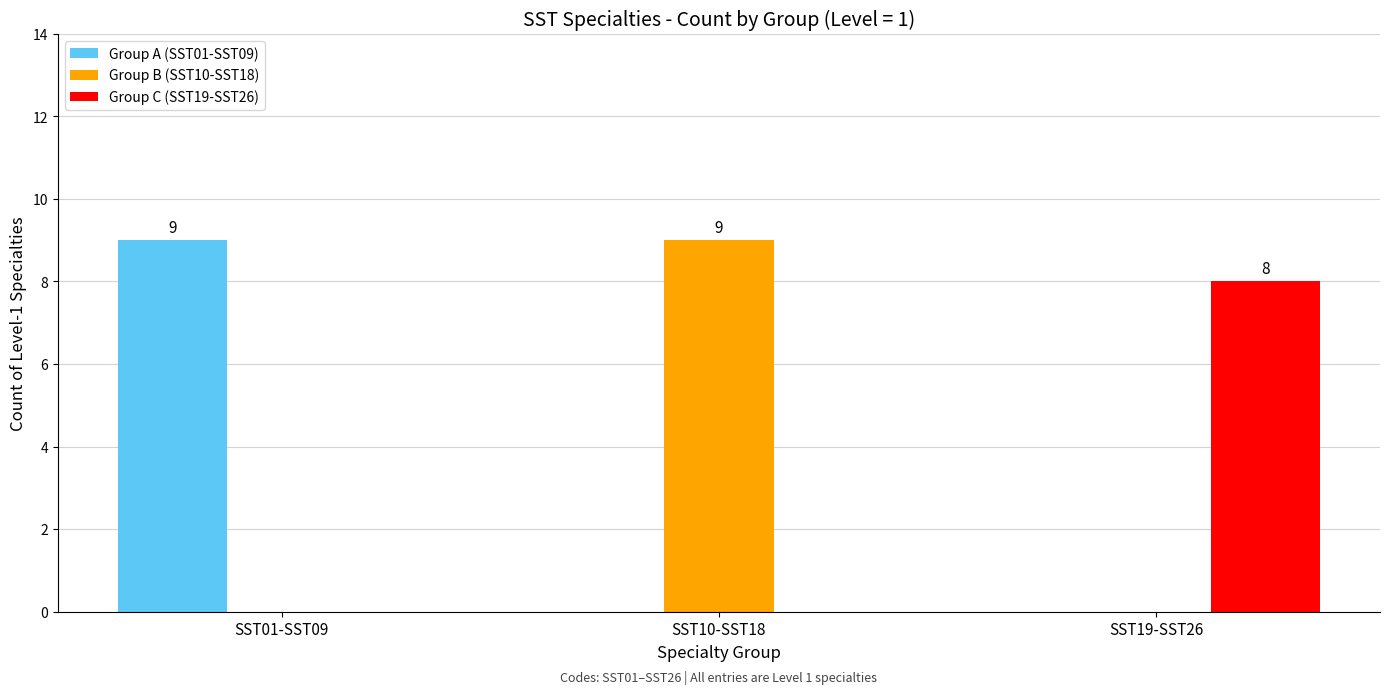

What is the total value across all series at SST01-SST09?

9